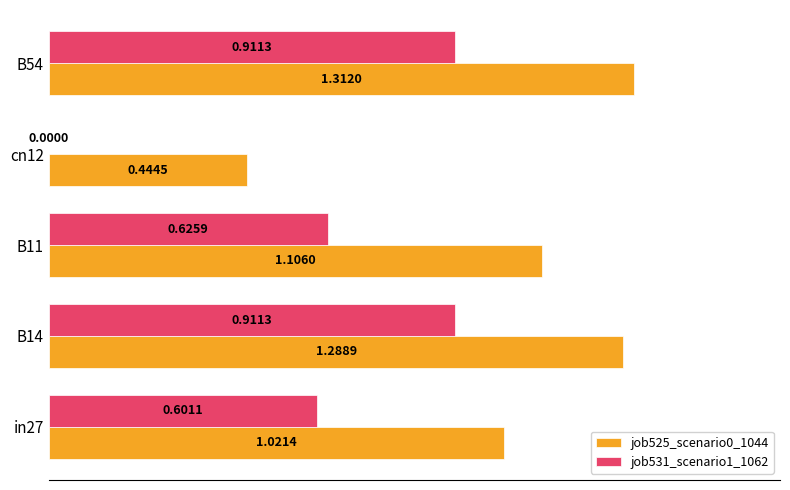

Which series changed the most between in27 and B54?

job531_scenario1_1062